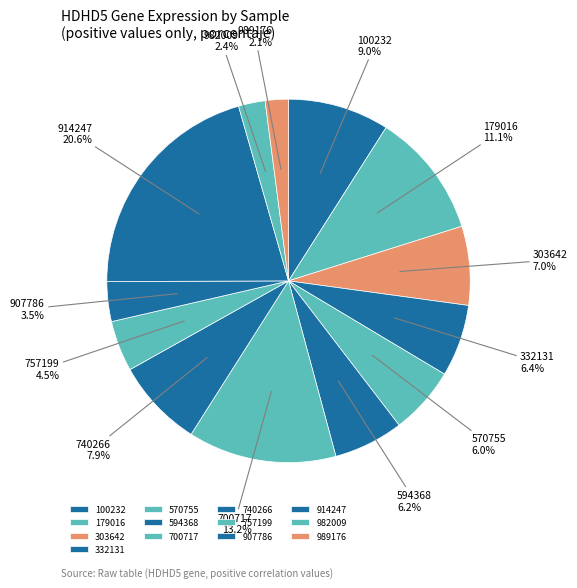

To the nearest percent, what percentage of the pie is 100232?

9%